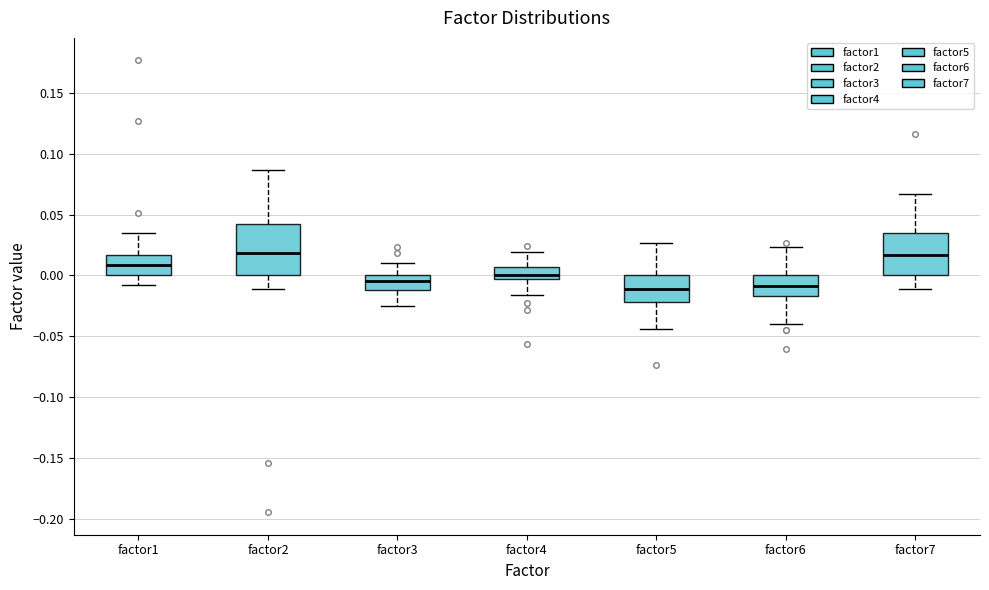

Reading left to right, transcribe this box plot: for each box, give where its median line is, the range the box spans, and where its two whiskers end, as read against the y-axis. The values are not printed on the chart, so give them approximately, as read against the axis.

factor1: median 0.010, box 0.000 to 0.015, whiskers -0.010 to 0.035
factor2: median 0.020, box 0.000 to 0.040, whiskers -0.010 to 0.085
factor3: median -0.005, box -0.010 to 0.000, whiskers -0.025 to 0.010
factor4: median 0.000, box -0.005 to 0.005, whiskers -0.015 to 0.020
factor5: median -0.010, box -0.020 to 0.000, whiskers -0.045 to 0.025
factor6: median -0.010, box -0.015 to 0.000, whiskers -0.040 to 0.025
factor7: median 0.015, box 0.000 to 0.035, whiskers -0.010 to 0.065